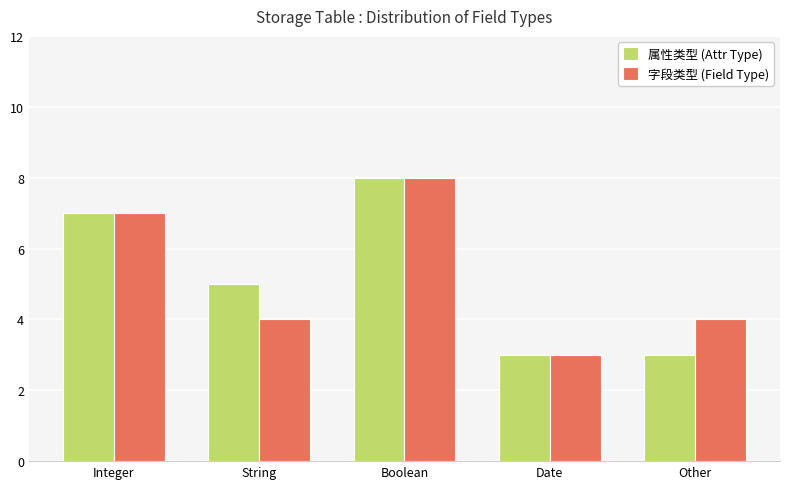

Is the value of 字段类型 (Field Type) at Integer greater than the value of 属性类型 (Attr Type) at Other?

Yes